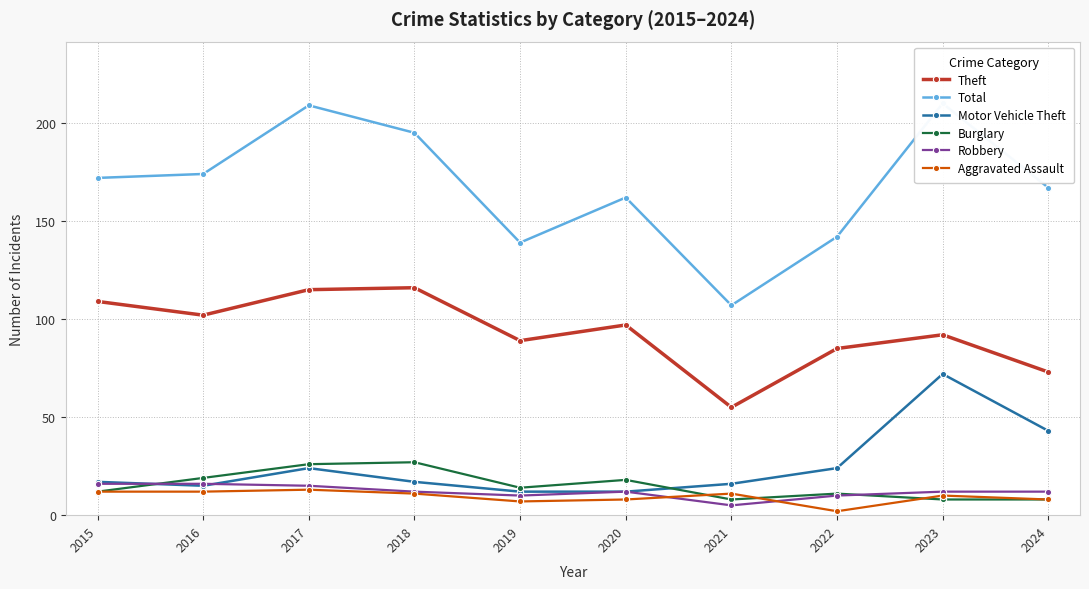

What value does the Total series have at 2024?

167